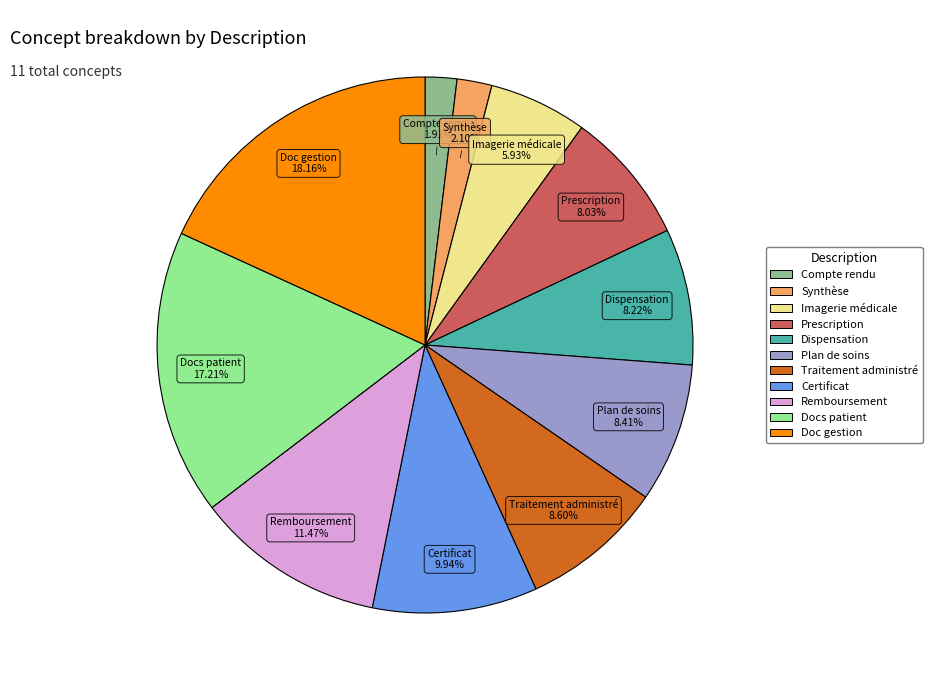

Is there any slice that represents more than half of the pie?

No